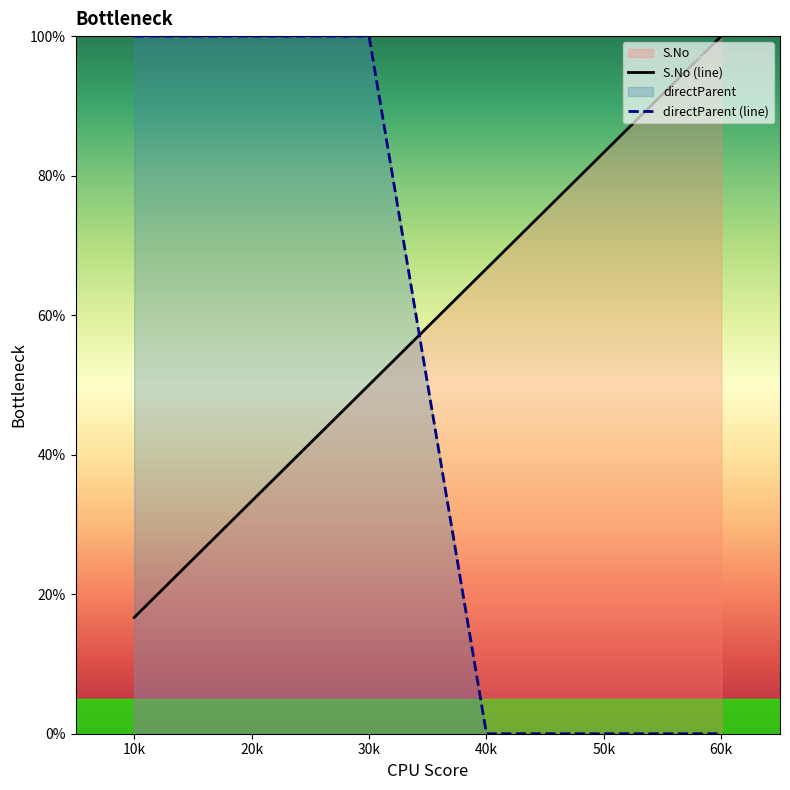

Count the number of data series in this chart.

2